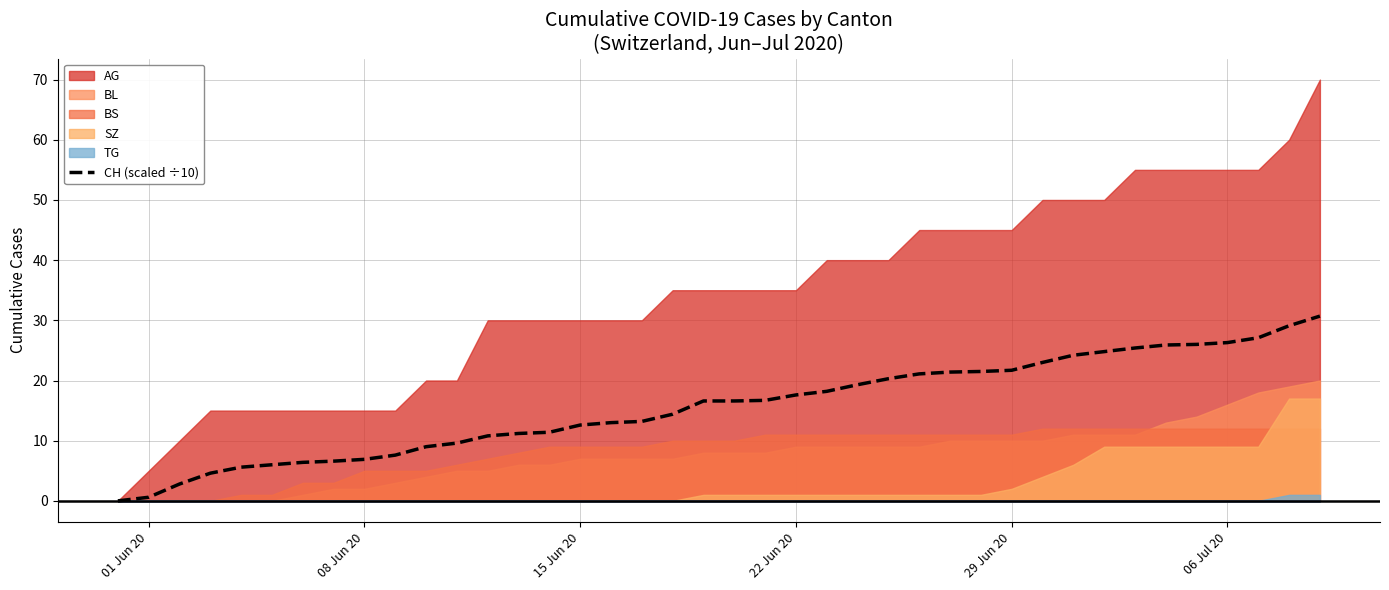

The value of CH (scaled ÷10) at 22 Jun 20 is 17.6. True or false?

True